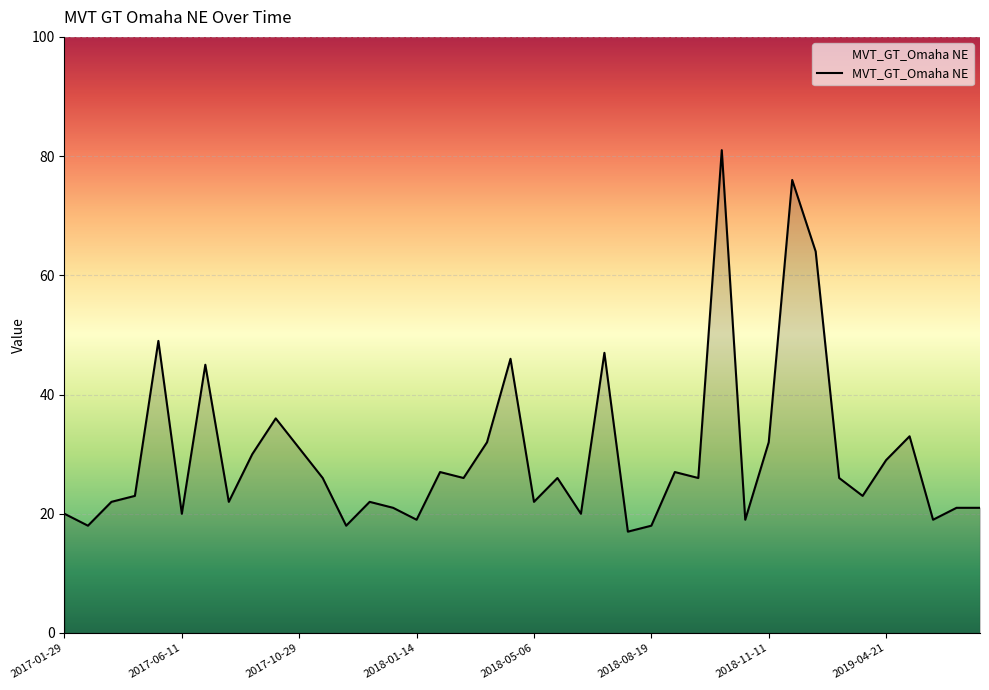

What is the maximum value shown in the chart?

81